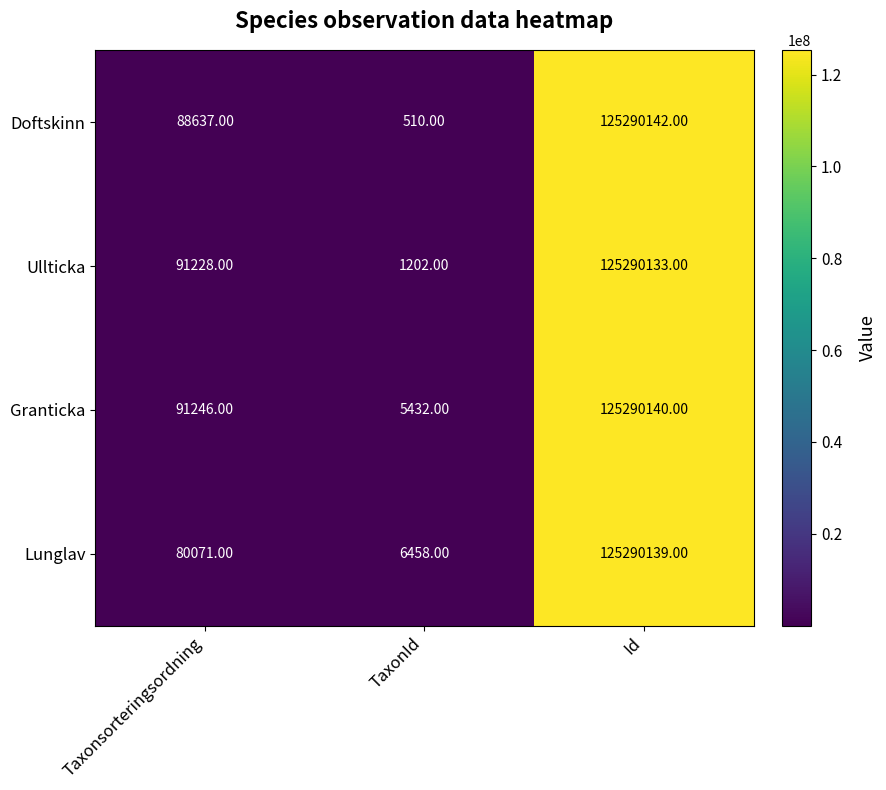

What is the sum of all Ullticka values?

125382563